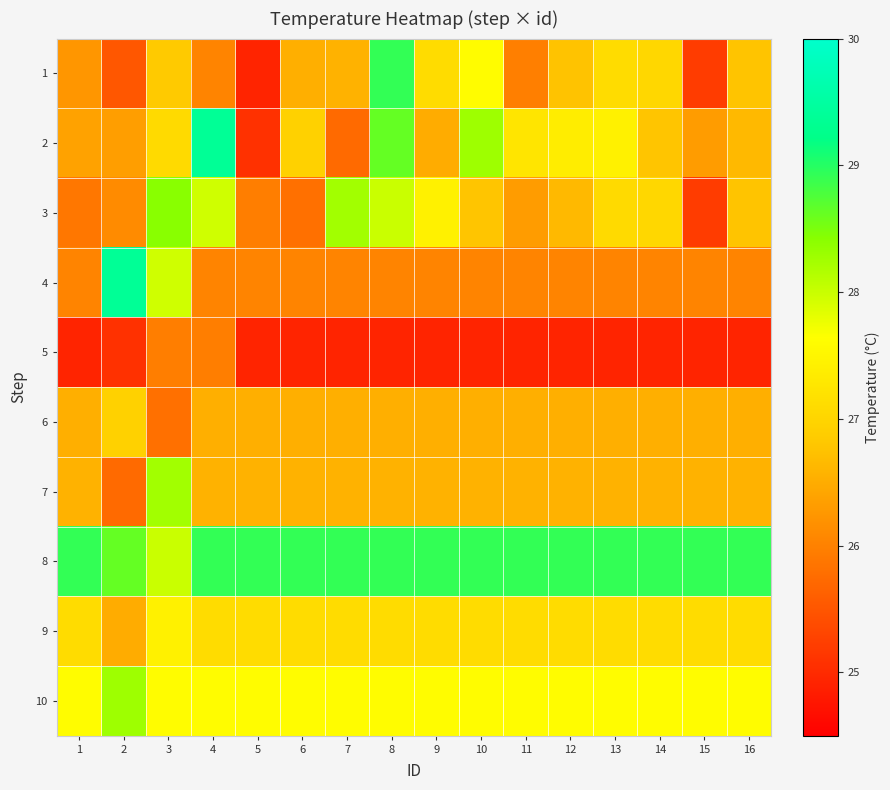

Reading left to right, list all the values displayed in this chart.

1: 1=26.2	2=25.5	3=26.8	4=26.0	5=24.9	6=26.5	7=26.6	8=28.9	9=27.1	10=27.6	11=26.0	12=26.8	13=27.1	14=27.0	15=25.2	16=26.8
2: 1=26.4	2=26.3	3=27.1	4=29.4	5=25.1	6=26.9	7=25.7	8=28.6	9=26.5	10=28.3	11=27.2	12=27.4	13=27.4	14=26.8	15=26.3	16=26.6
3: 1=25.9	2=26.1	3=28.4	4=27.9	5=26.0	6=25.8	7=28.2	8=28.0	9=27.4	10=26.8	11=26.3	12=26.6	13=27.1	14=27.0	15=25.2	16=26.8
4: 1=26.0	2=29.4	3=27.9	4=26.0	5=26.0	6=26.0	7=26.0	8=26.0	9=26.0	10=26.0	11=26.0	12=26.0	13=26.0	14=26.0	15=26.0	16=26.0
5: 1=24.9	2=25.1	3=26.0	4=26.0	5=24.9	6=24.9	7=24.9	8=24.9	9=24.9	10=24.9	11=24.9	12=24.9	13=24.9	14=24.9	15=24.9	16=24.9
6: 1=26.5	2=26.9	3=25.8	4=26.5	5=26.5	6=26.5	7=26.5	8=26.5	9=26.5	10=26.5	11=26.5	12=26.5	13=26.5	14=26.5	15=26.5	16=26.5
7: 1=26.6	2=25.7	3=28.2	4=26.6	5=26.6	6=26.6	7=26.6	8=26.6	9=26.6	10=26.6	11=26.6	12=26.6	13=26.6	14=26.6	15=26.6	16=26.6
8: 1=28.9	2=28.6	3=28.0	4=28.9	5=28.9	6=28.9	7=28.9	8=28.9	9=28.9	10=28.9	11=28.9	12=28.9	13=28.9	14=28.9	15=28.9	16=28.9
9: 1=27.1	2=26.5	3=27.4	4=27.1	5=27.1	6=27.1	7=27.1	8=27.1	9=27.1	10=27.1	11=27.1	12=27.1	13=27.1	14=27.1	15=27.1	16=27.1
10: 1=27.6	2=28.3	3=27.6	4=27.6	5=27.6	6=27.6	7=27.6	8=27.6	9=27.6	10=27.6	11=27.6	12=27.6	13=27.6	14=27.6	15=27.6	16=27.6